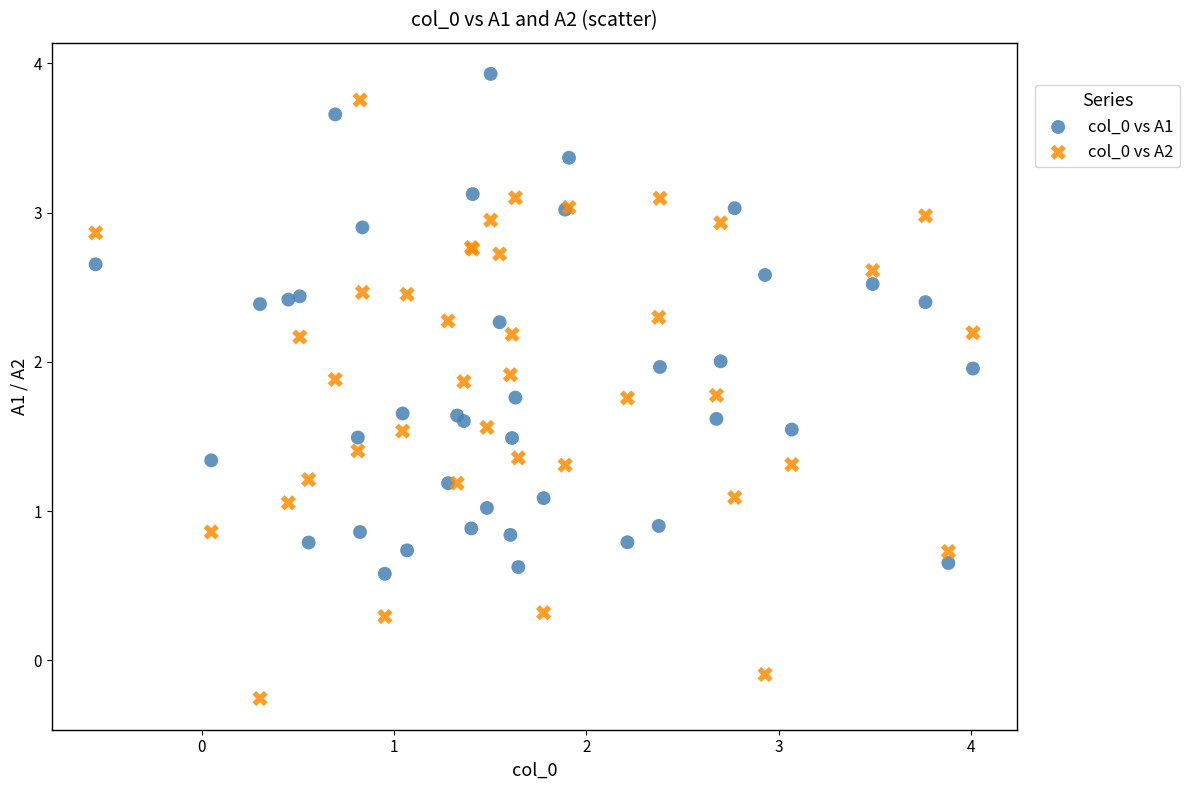

What are all the series names shown in the legend?

col_0 vs A1, col_0 vs A2